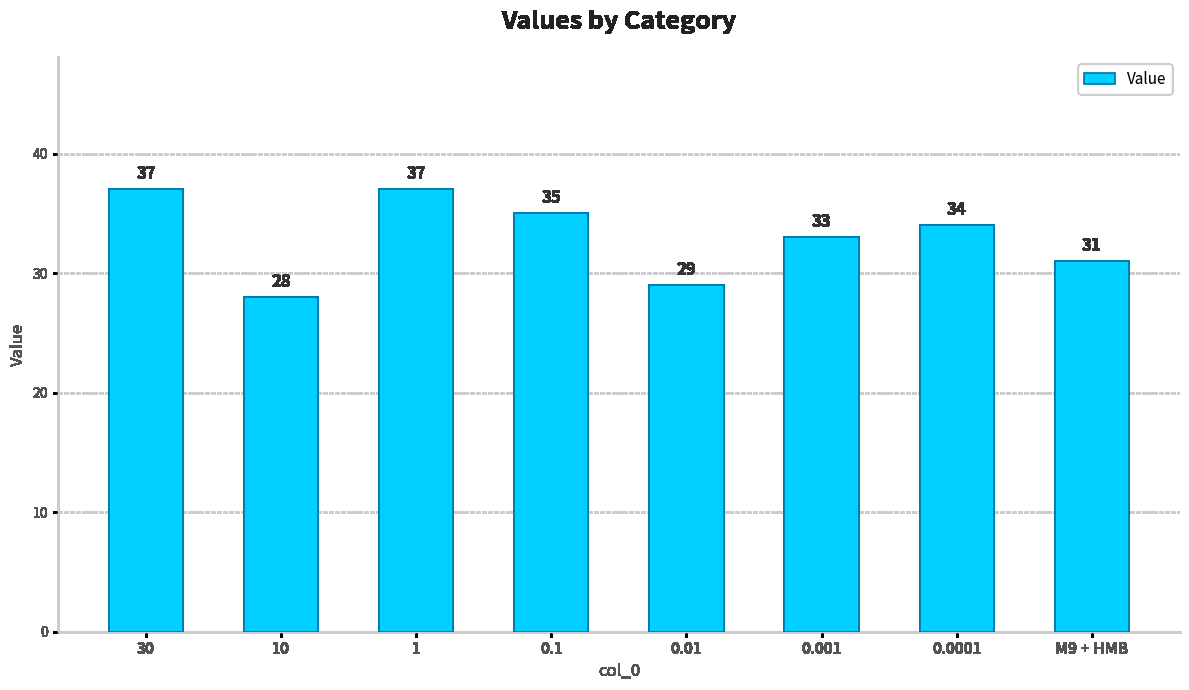

What is the average value?

33